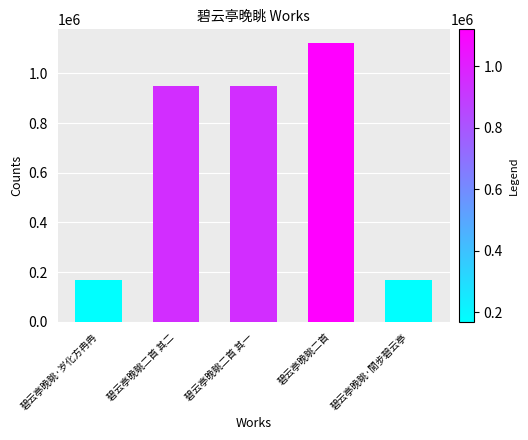

What is the label of the 5th bar from the right?

碧云亭晚眺·岁化方冉冉